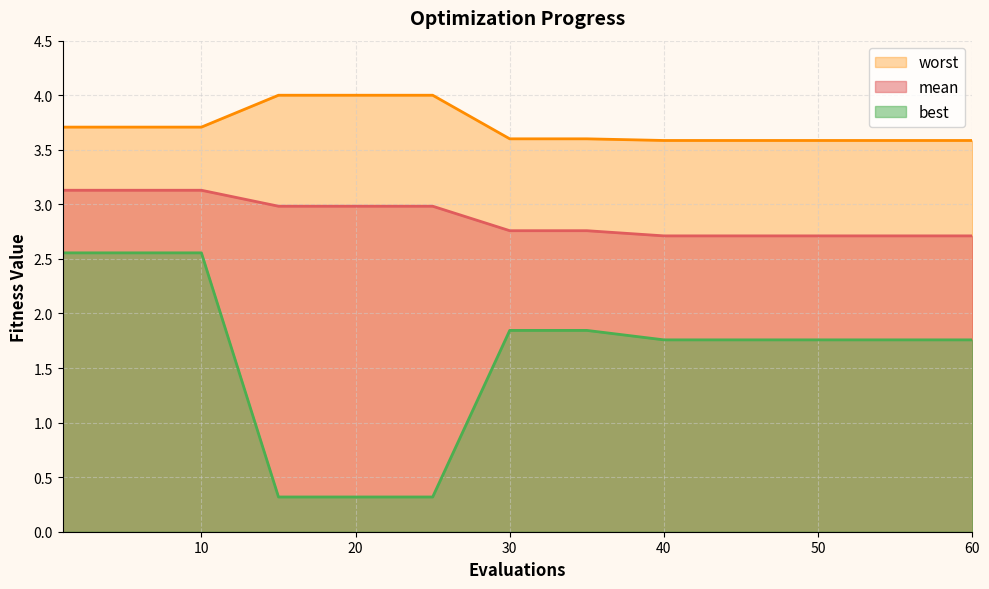

What is the minimum value for worst?

3.6